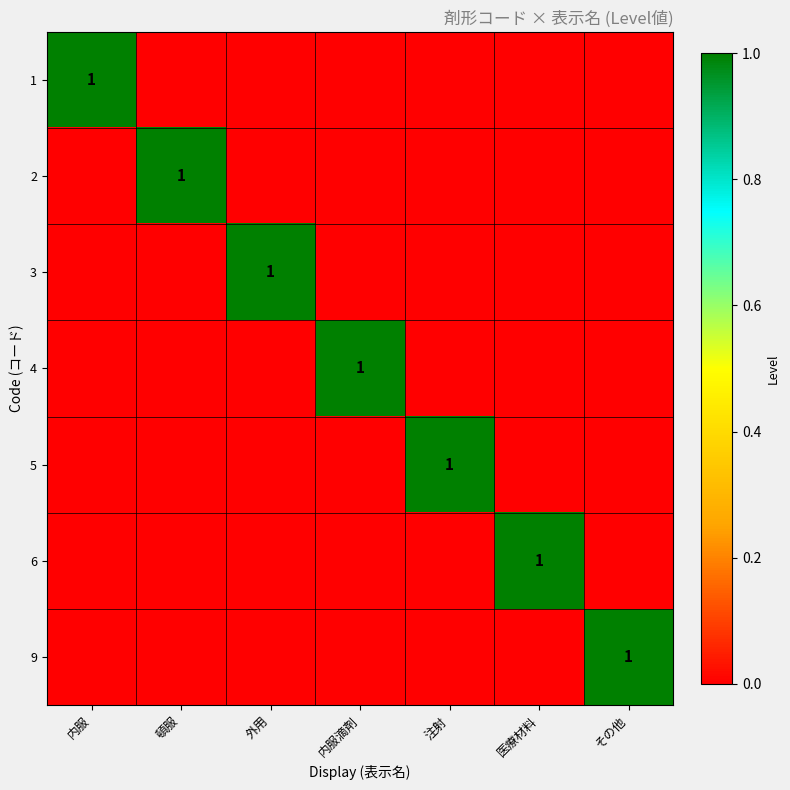

Which series has the largest range (max minus min)?

1